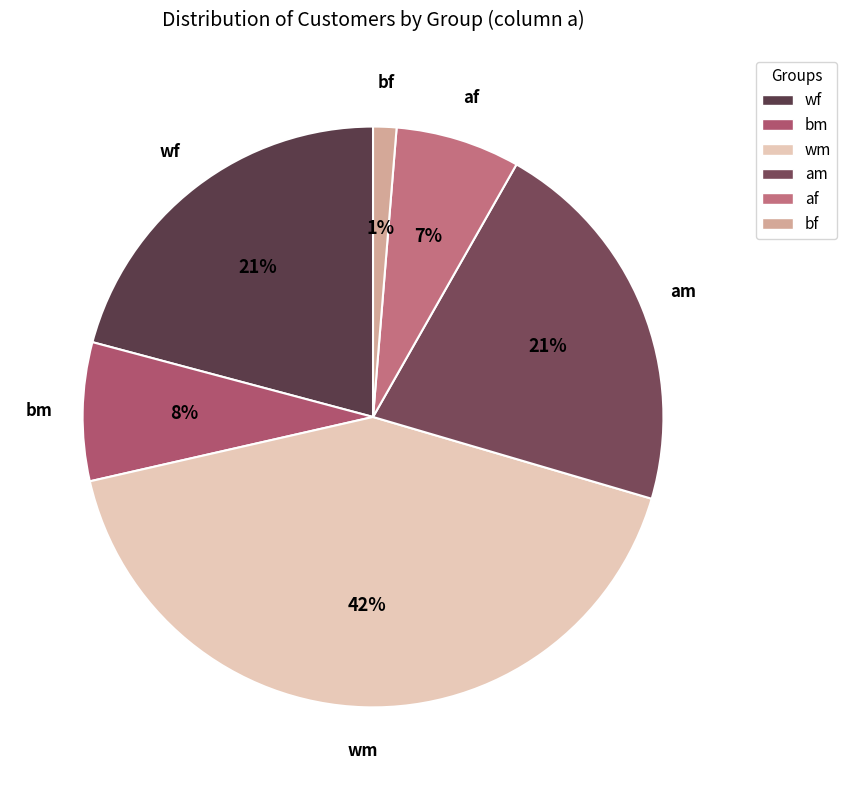

Which has a higher value, bf or am?

am